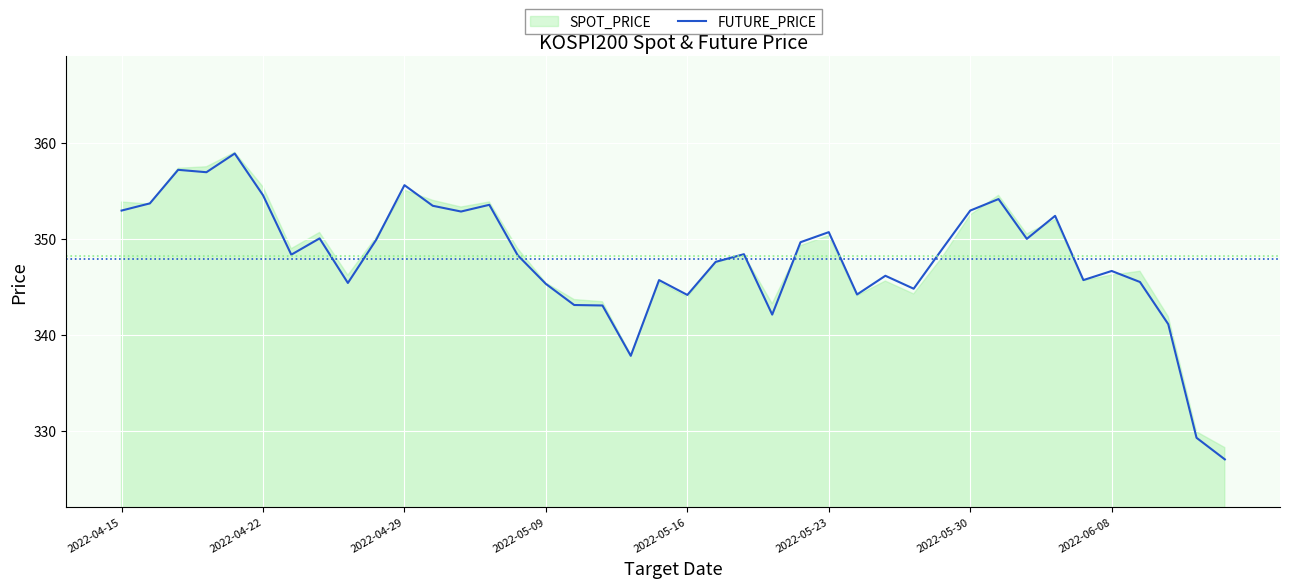

Does the chart display data point markers on the line(s)?

No